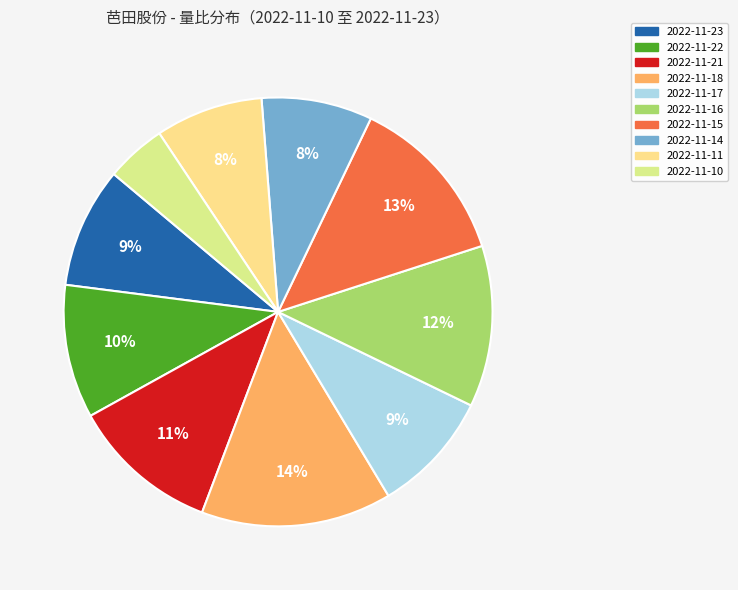

Which category has the biggest portion of the pie?

2022-11-18